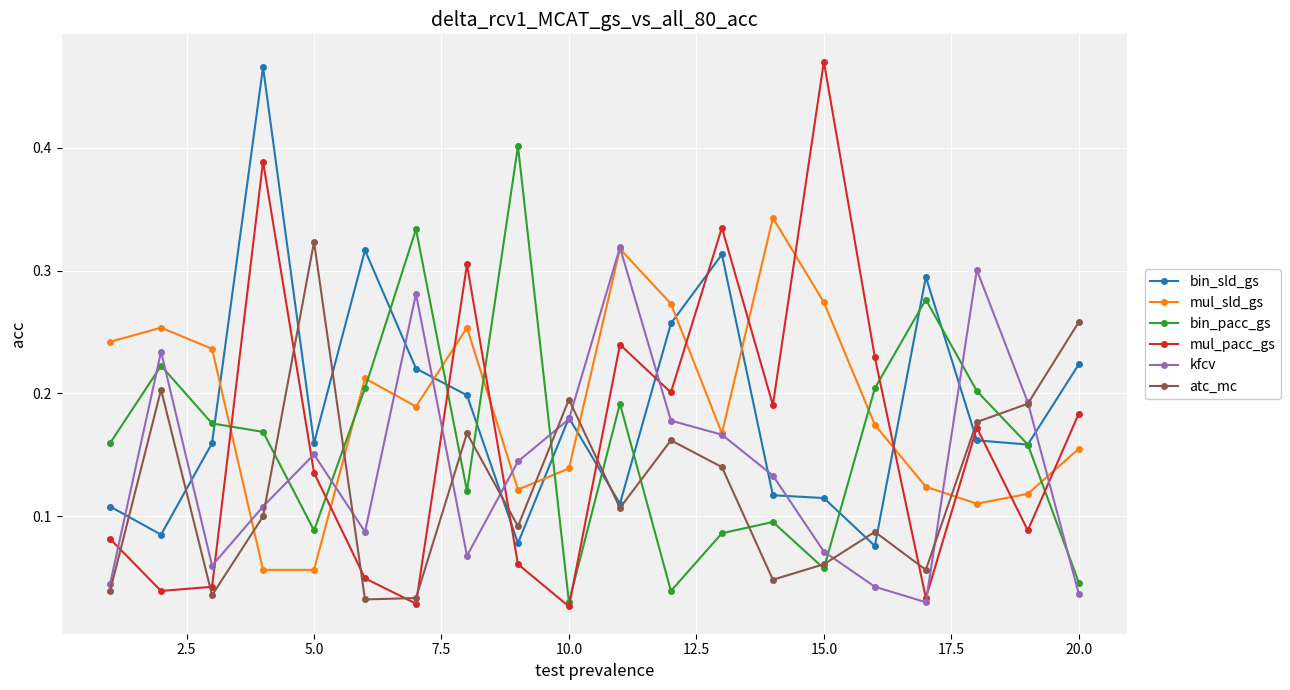

How many series are shown in this chart?

6